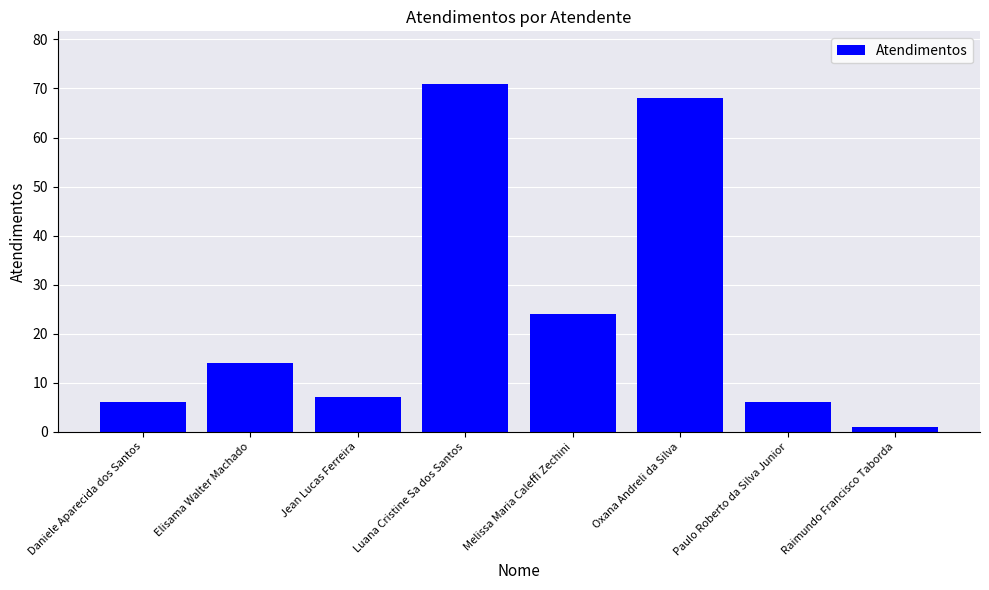

How many data points does each series have?

8